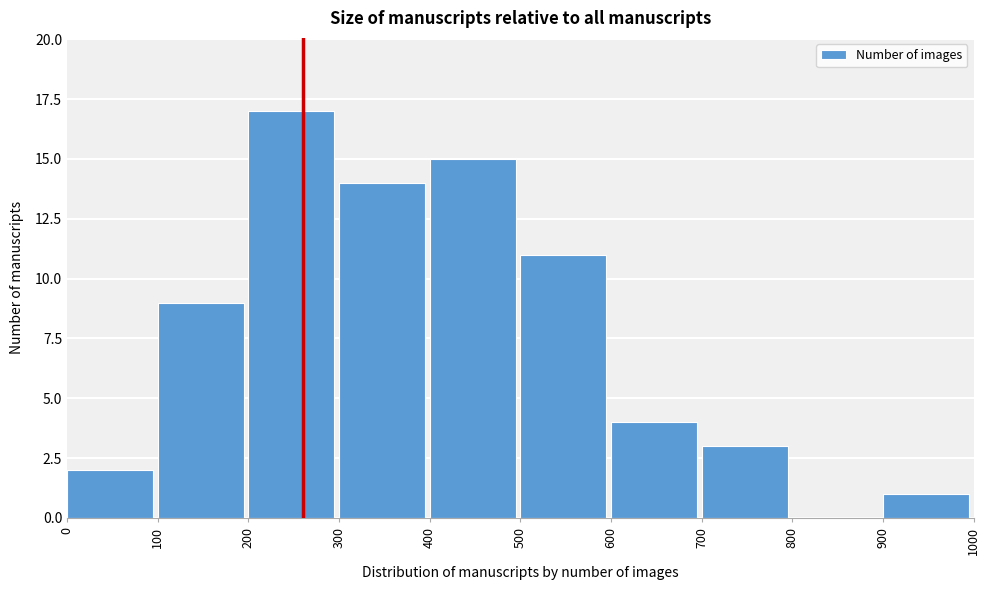

Which range on the x-axis has the tallest bar?

200 to 300